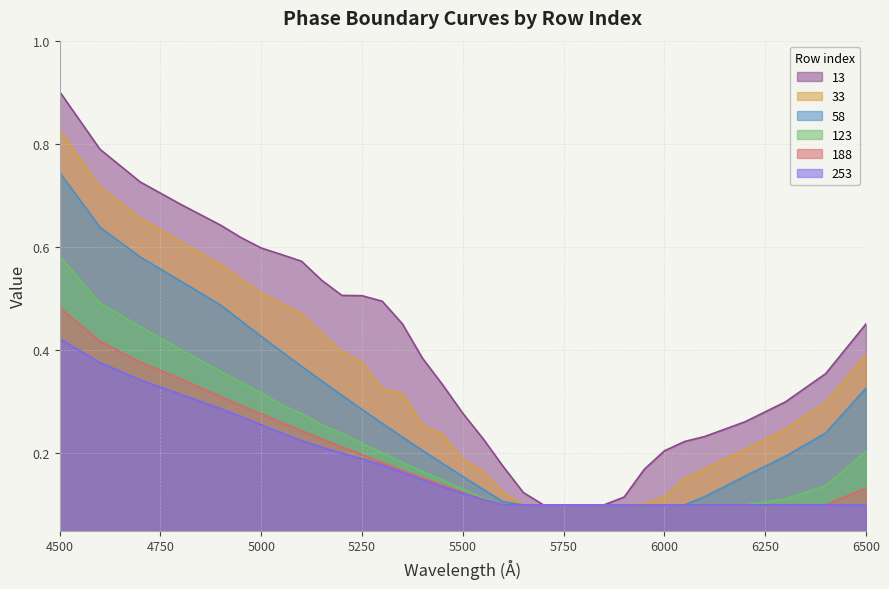

Reading left to right, transcribe all the data shown in this chart.

13: 4500=0.9	4600=0.8	4700=0.7	4800=0.7	4900=0.6	4950=0.6	5000=0.6	5050=0.6	5100=0.6	5150=0.5	5200=0.5	5250=0.5	5300=0.5	5350=0.5	5400=0.4	5450=0.3	5500=0.3	5550=0.2	5600=0.2	5650=0.1	5700=0.1	5750=0.1	5800=0.1	5850=0.1	5900=0.1	5950=0.2	6000=0.2	6050=0.2	6100=0.2	6200=0.3	6300=0.3	6400=0.4	6500=0.5
33: 4500=0.8	4600=0.7	4700=0.7	4800=0.6	4900=0.6	4950=0.5	5000=0.5	5050=0.5	5100=0.5	5150=0.4	5200=0.4	5250=0.4	5300=0.3	5350=0.3	5400=0.3	5450=0.2	5500=0.2	5550=0.2	5600=0.1	5650=0.1	5700=0.1	5750=0.1	5800=0.1	5850=0.1	5900=0.1	5950=0.1	6000=0.1	6050=0.2	6100=0.2	6200=0.2	6300=0.2	6400=0.3	6500=0.4
58: 4500=0.7	4600=0.6	4700=0.6	4800=0.5	4900=0.5	4950=0.5	5000=0.4	5050=0.4	5100=0.4	5150=0.3	5200=0.3	5250=0.3	5300=0.3	5350=0.2	5400=0.2	5450=0.2	5500=0.2	5550=0.1	5600=0.1	5650=0.1	5700=0.1	5750=0.1	5800=0.1	5850=0.1	5900=0.1	5950=0.1	6000=0.1	6050=0.1	6100=0.1	6200=0.2	6300=0.2	6400=0.2	6500=0.3
123: 4500=0.6	4600=0.5	4700=0.4	4800=0.4	4900=0.4	4950=0.3	5000=0.3	5050=0.3	5100=0.3	5150=0.3	5200=0.2	5250=0.2	5300=0.2	5350=0.2	5400=0.2	5450=0.1	5500=0.1	5550=0.1	5600=0.1	5650=0.1	5700=0.1	5750=0.1	5800=0.1	5850=0.1	5900=0.1	5950=0.1	6000=0.1	6050=0.1	6100=0.1	6200=0.1	6300=0.1	6400=0.1	6500=0.2
188: 4500=0.5	4600=0.4	4700=0.4	4800=0.3	4900=0.3	4950=0.3	5000=0.3	5050=0.3	5100=0.2	5150=0.2	5200=0.2	5250=0.2	5300=0.2	5350=0.2	5400=0.2	5450=0.1	5500=0.1	5550=0.1	5600=0.1	5650=0.1	5700=0.1	5750=0.1	5800=0.1	5850=0.1	5900=0.1	5950=0.1	6000=0.1	6050=0.1	6100=0.1	6200=0.1	6300=0.1	6400=0.1	6500=0.1
253: 4500=0.4	4600=0.4	4700=0.3	4800=0.3	4900=0.3	4950=0.3	5000=0.3	5050=0.2	5100=0.2	5150=0.2	5200=0.2	5250=0.2	5300=0.2	5350=0.2	5400=0.1	5450=0.1	5500=0.1	5550=0.1	5600=0.1	5650=0.1	5700=0.1	5750=0.1	5800=0.1	5850=0.1	5900=0.1	5950=0.1	6000=0.1	6050=0.1	6100=0.1	6200=0.1	6300=0.1	6400=0.1	6500=0.1